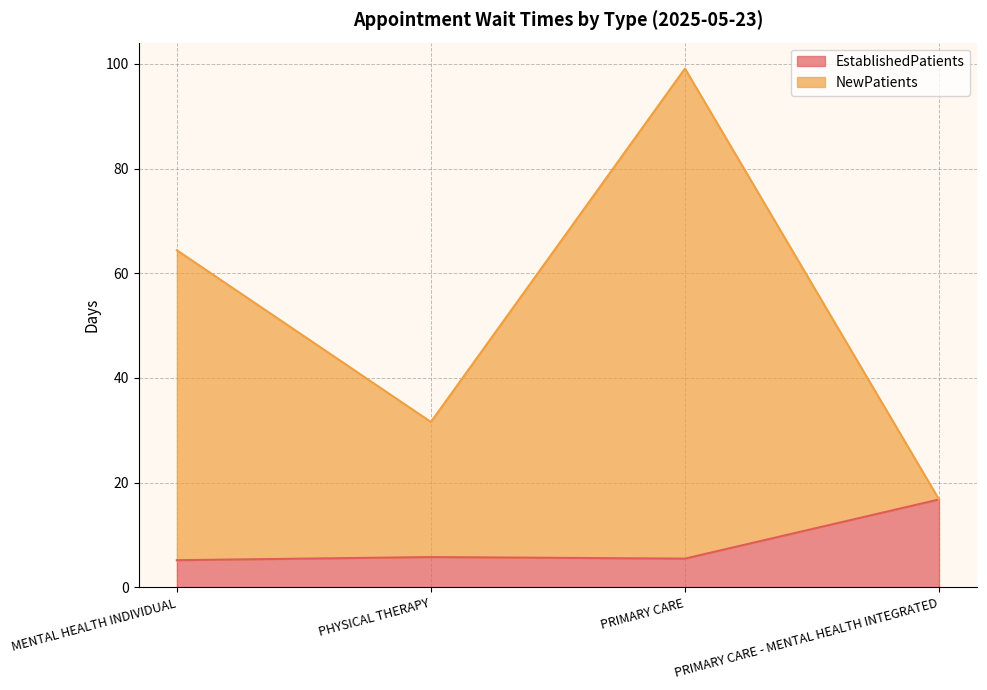

What is the difference between the NewPatients values at PRIMARY CARE - MENTAL HEALTH INTEGRATED and PHYSICAL THERAPY?

14.8